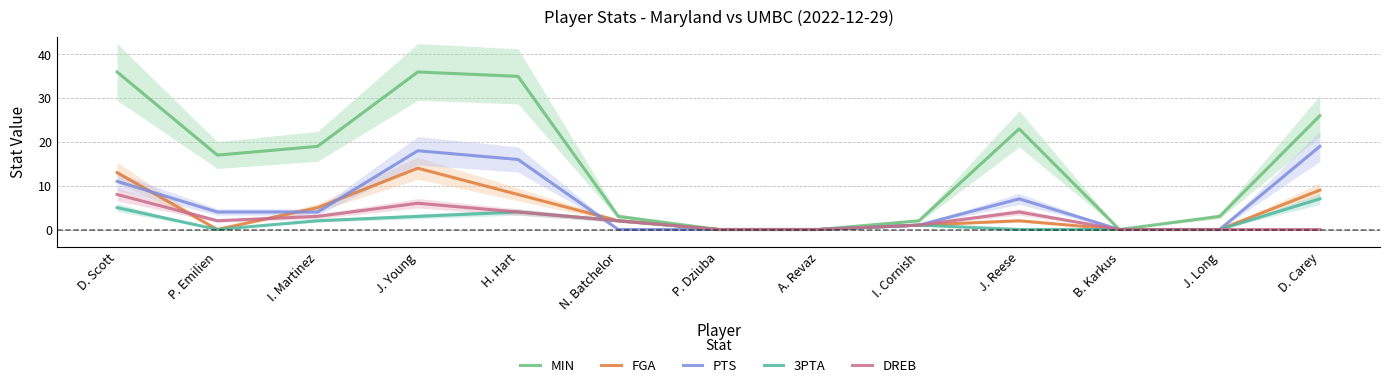

What are all the series names shown in the legend?

MIN, FGA, PTS, 3PTA, DREB